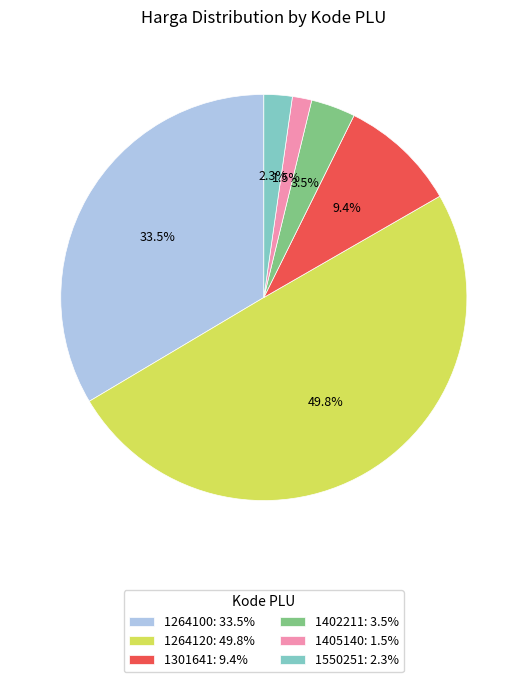

Is the sum of 1264120 and 1405140 greater than half?

Yes